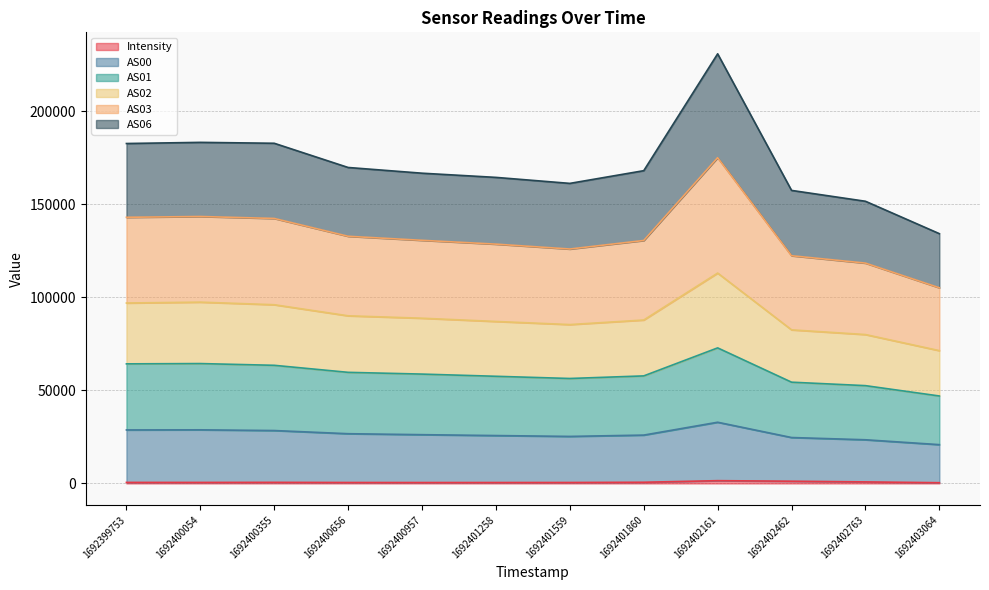

At which category is the sum across all series the highest?

1692402161